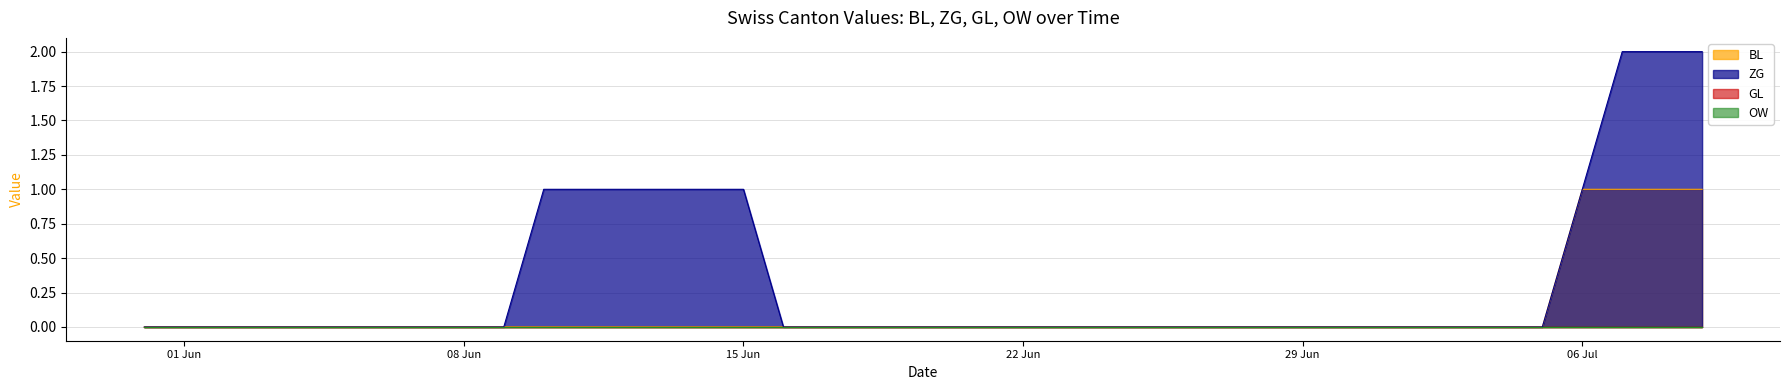

True or false: ZG and BL intersect in this chart.

False